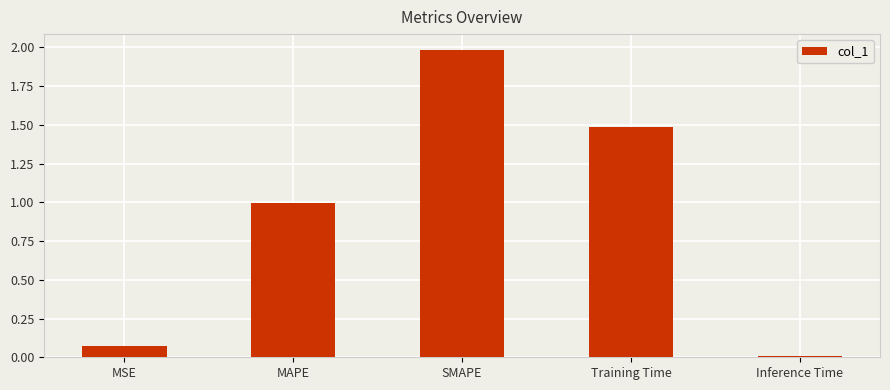

List the labels in order of value, largest first.

SMAPE, Training Time, MAPE, MSE, Inference Time